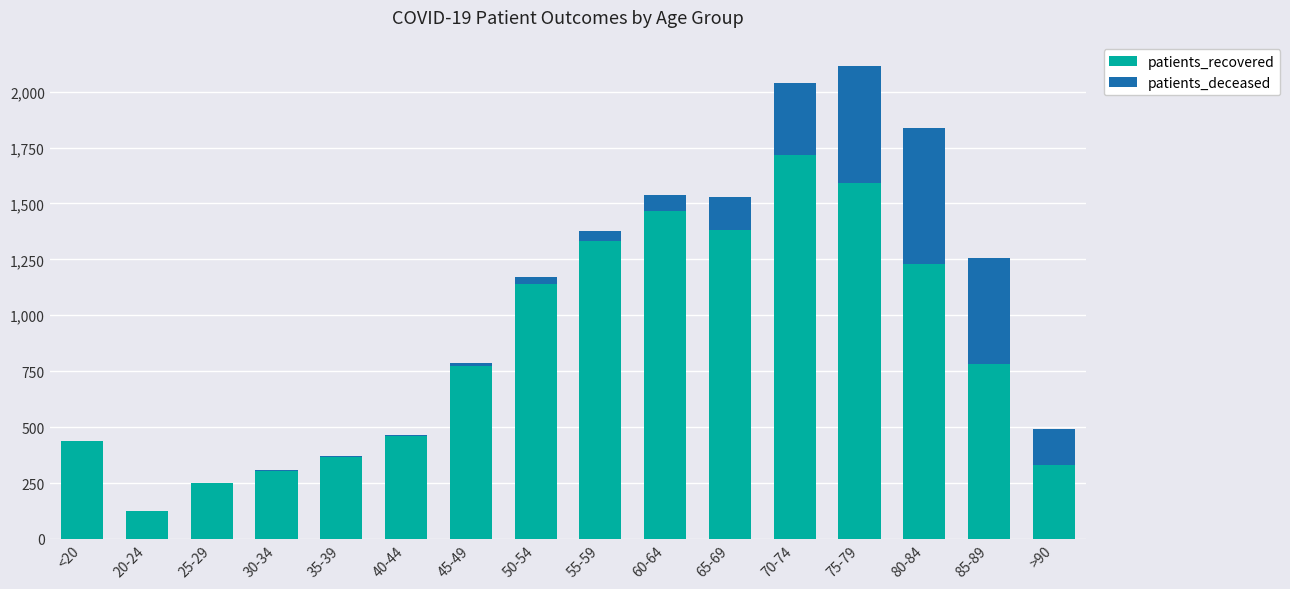

Does the chart contain stacked bars?

Yes